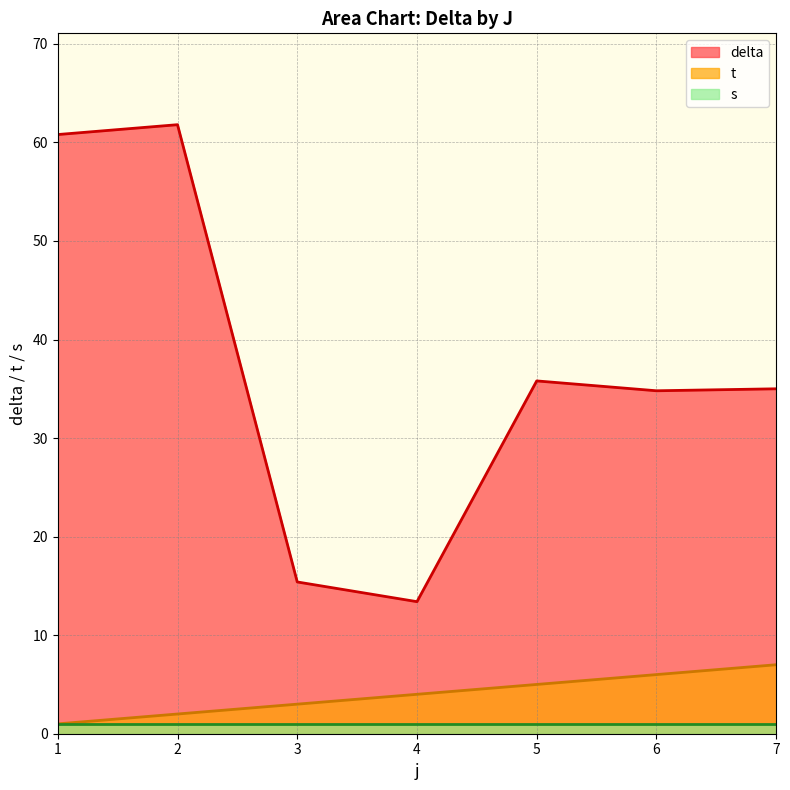

What is the value of the delta point at the 6th from the left?

34.8